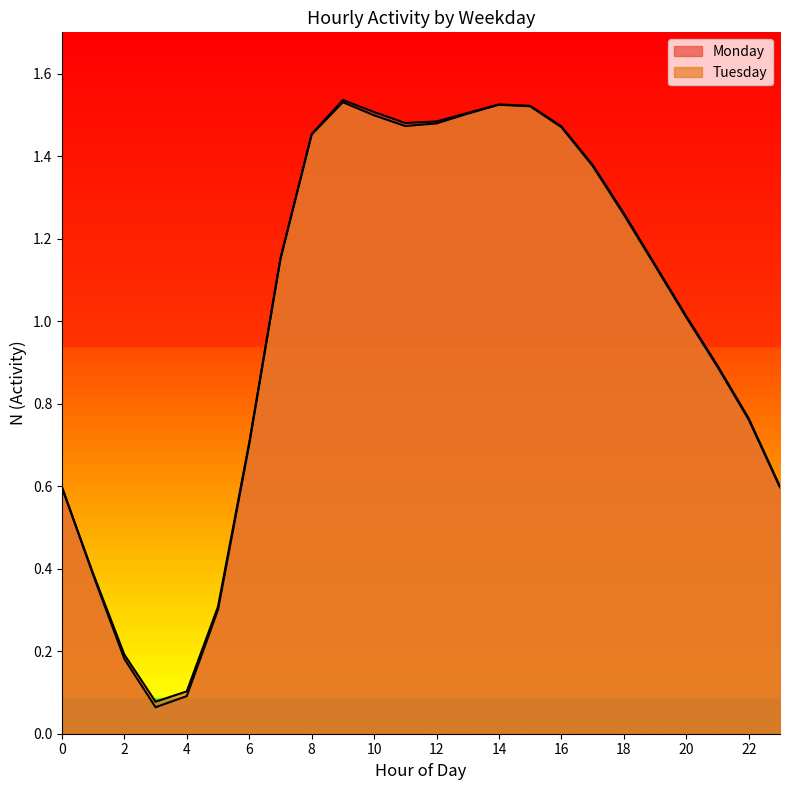

At which category does Tuesday reach its first local valley?

3